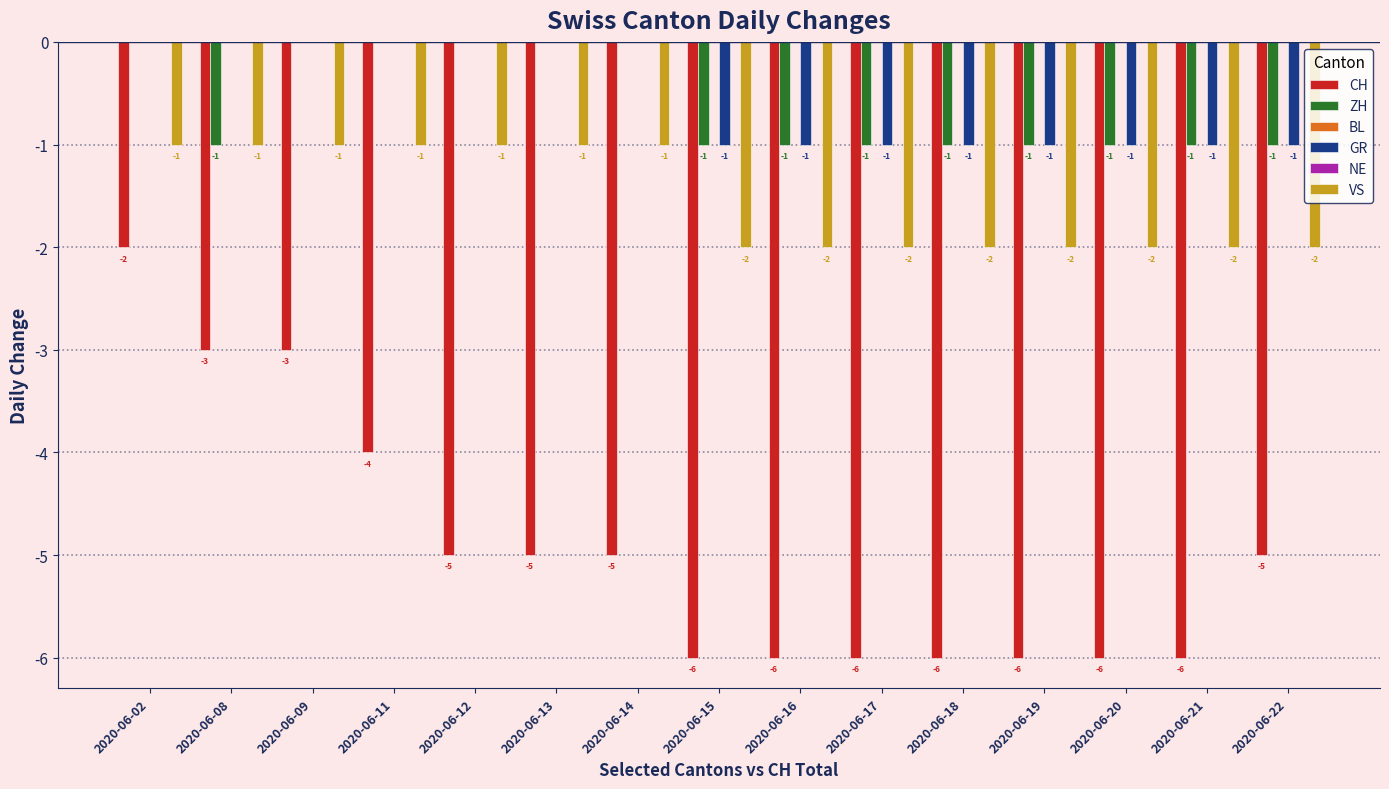

Read the CH value at 2020-06-19.

-6